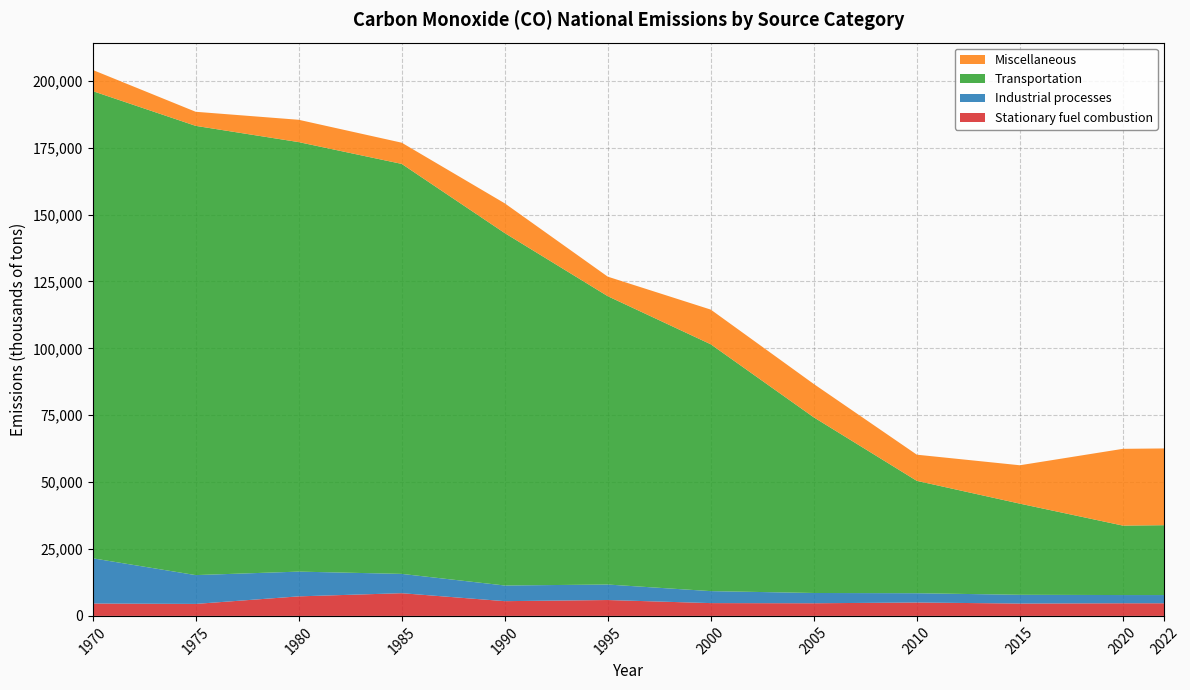

What is the highest value of the Stationary fuel combustion series?

8486.0